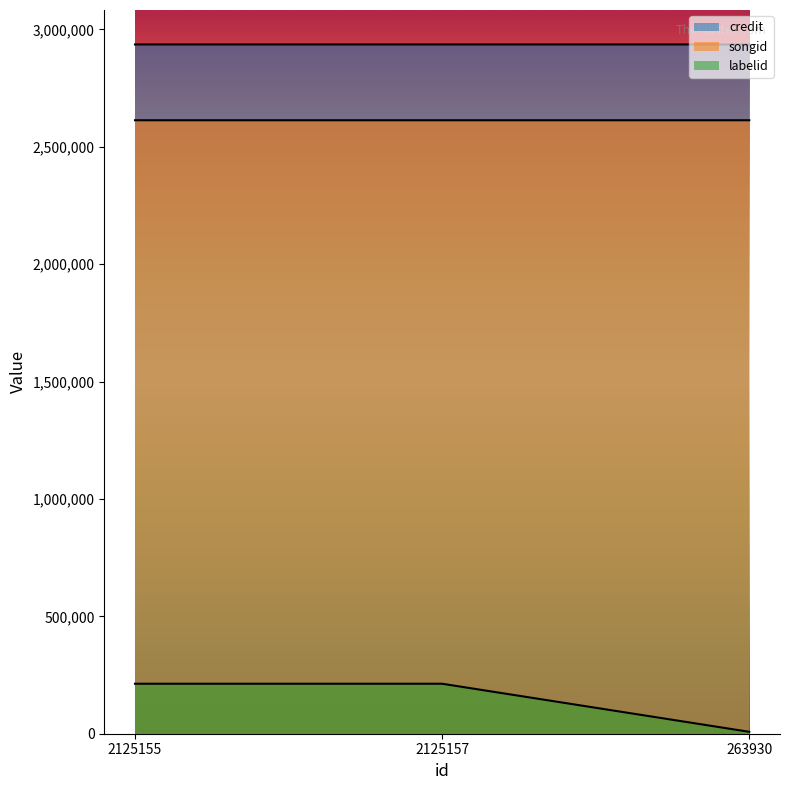

Reading right to left, extract all data points from this chart.

credit: 2613109	2613099	2613099
songid: 2935891	2935882	2935882
labelid: 8130	212873	212873